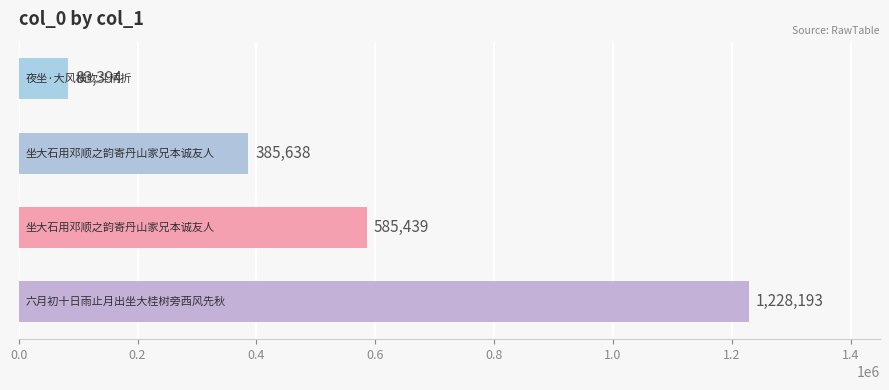

What is the sum of all values?

2282664